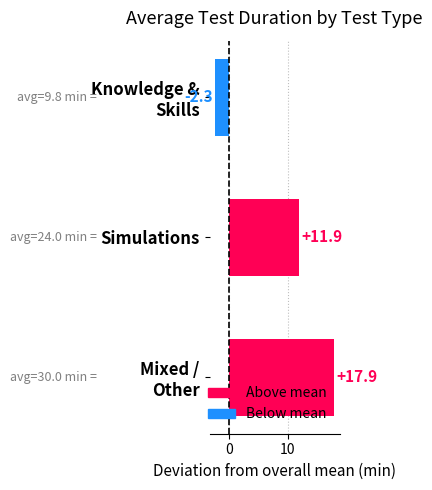

Rank the categories by value from highest to lowest.

Mixed /
Other, Simulations, Knowledge &
Skills